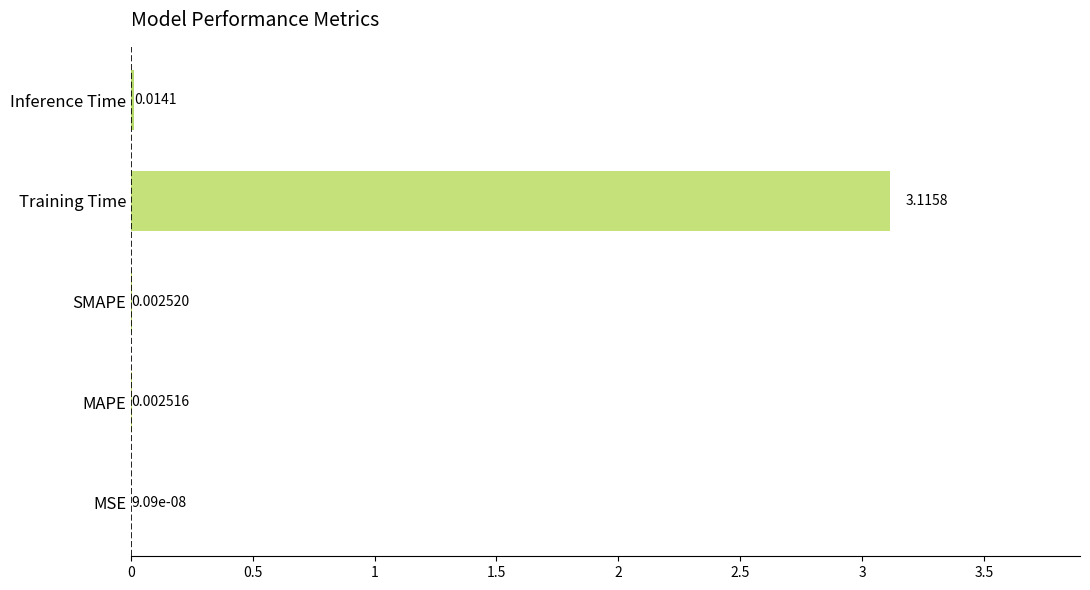

Which category has the highest value across all series?

Training Time